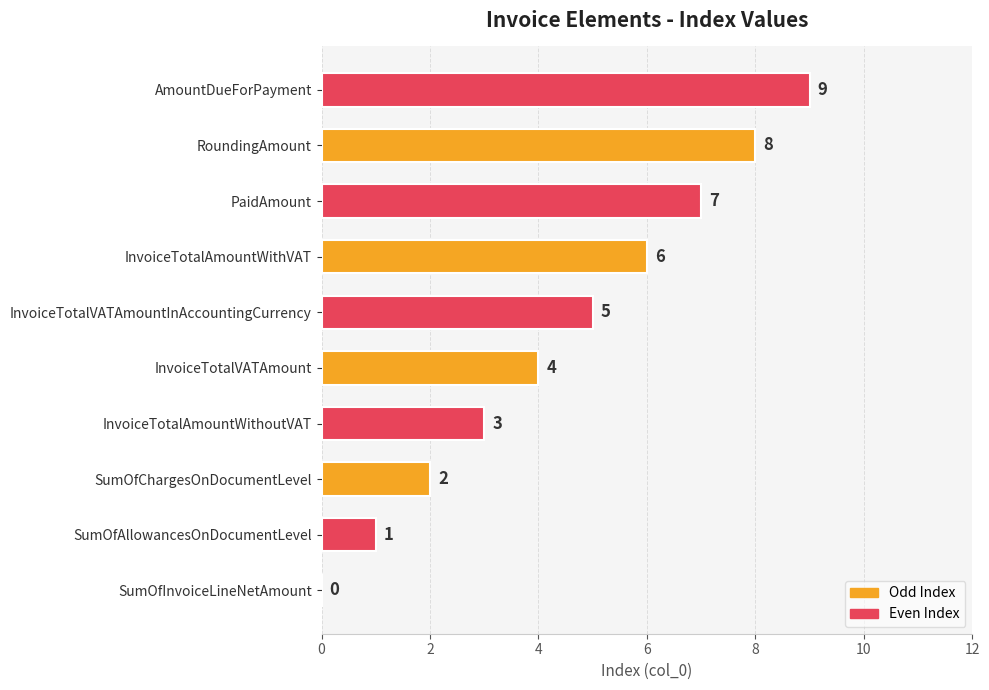

Does the chart contain stacked bars?

No